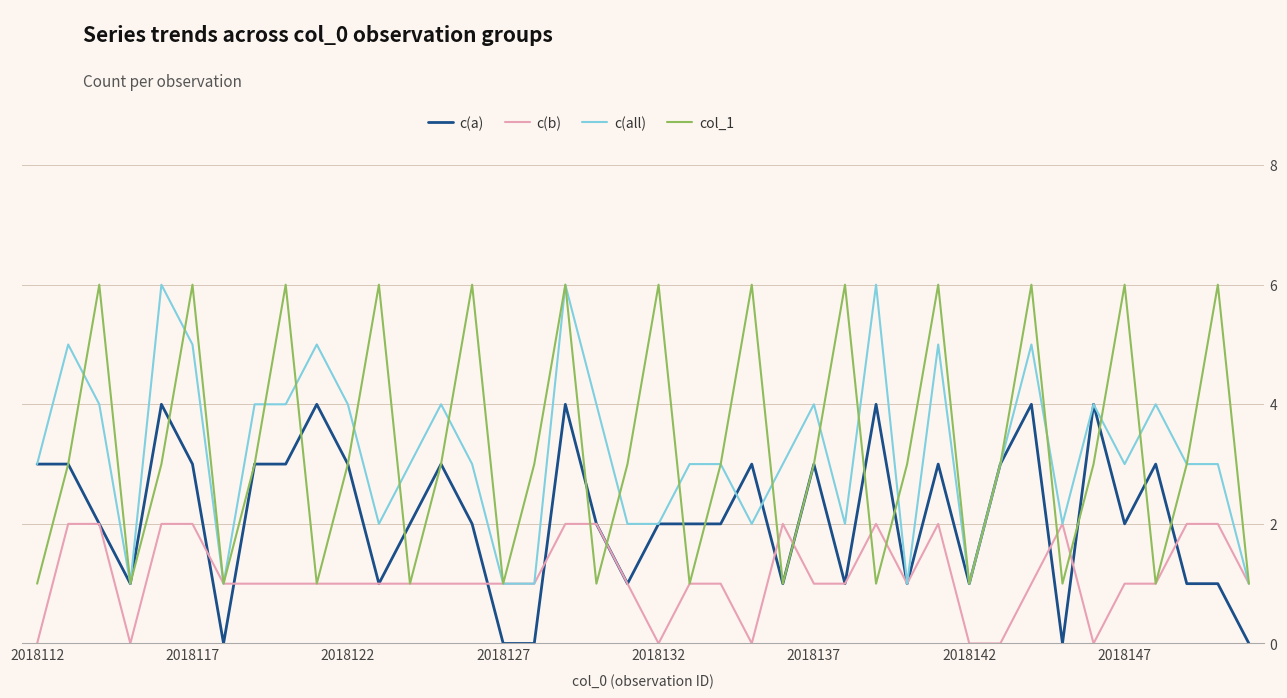

What is the greatest value displayed?

6